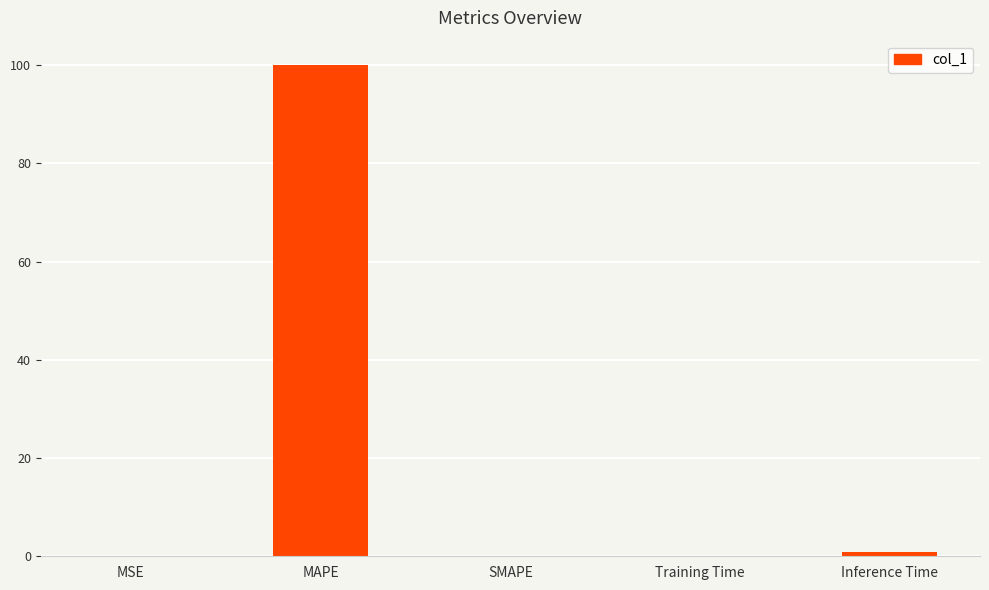

Between Inference Time and MAPE, which is larger?

MAPE